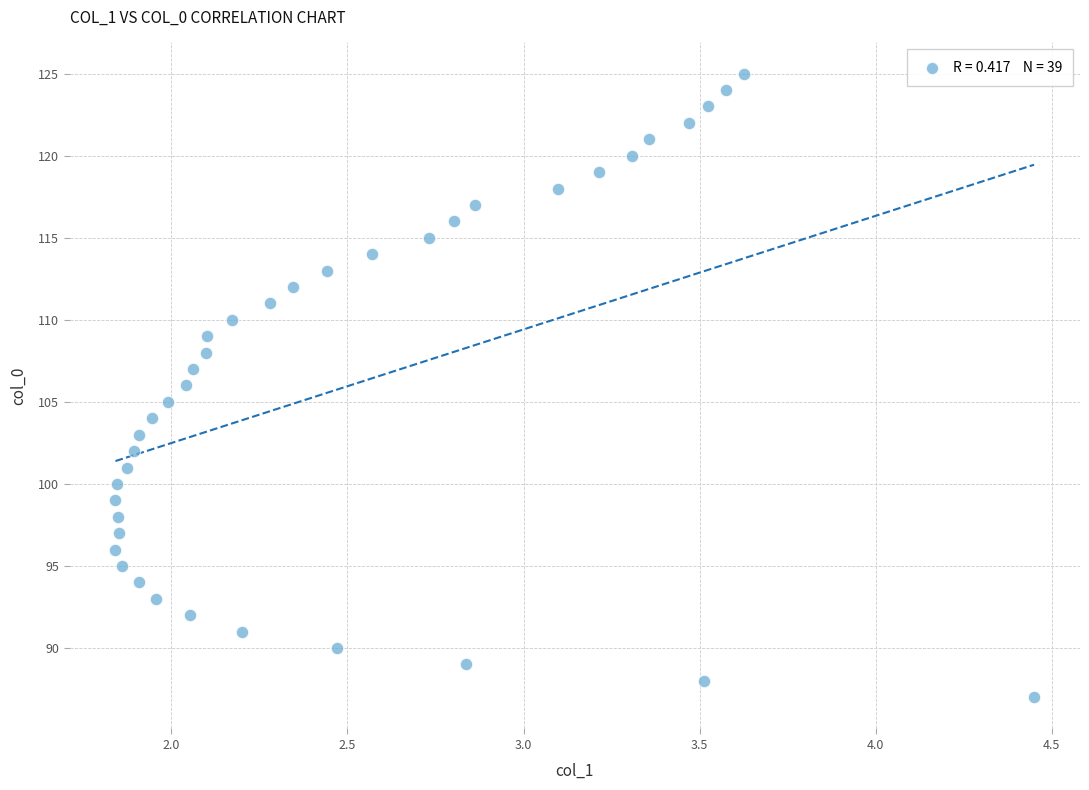

What is the range of Y values (max minus min)?

38